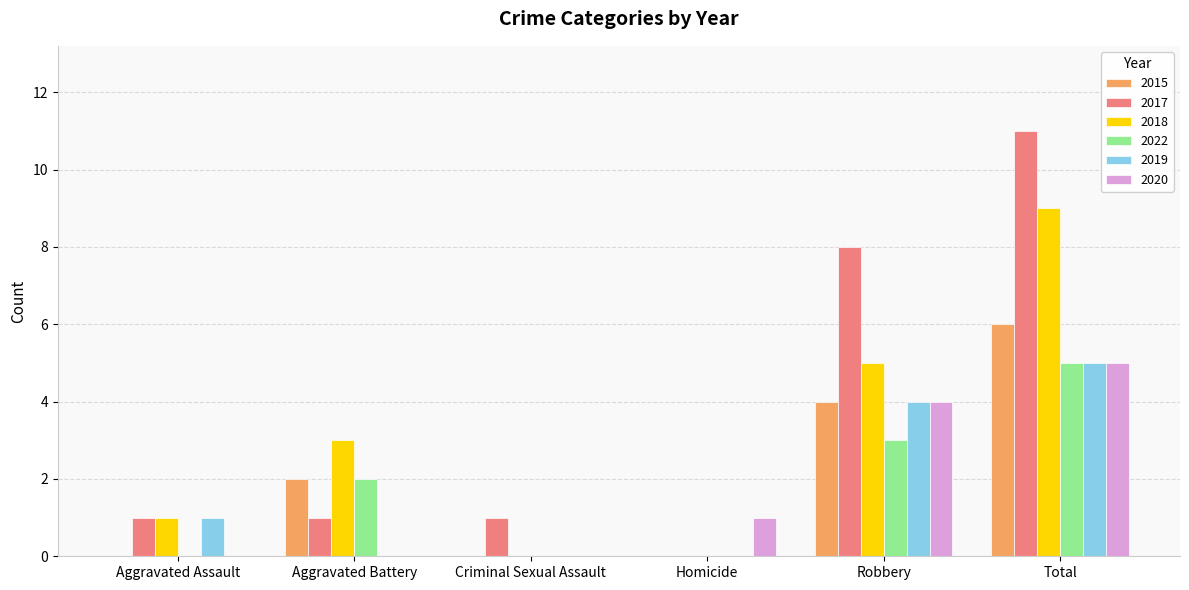

At which category is the sum across all series the highest?

Total